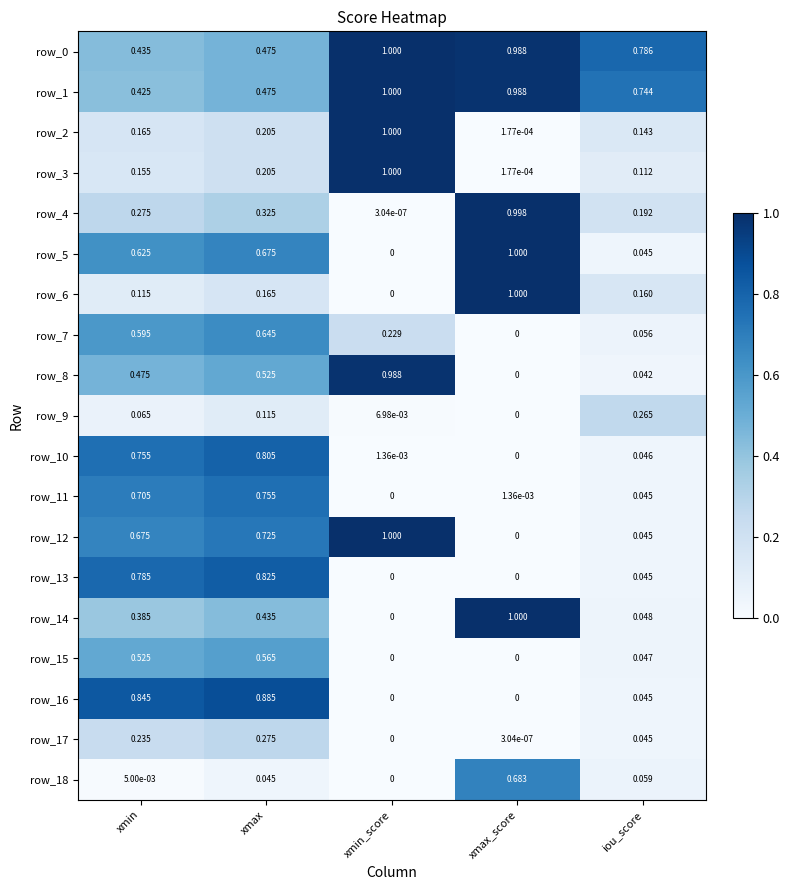

List the labels in order of row_18 value, largest first.

xmax_score, iou_score, xmax, xmin, xmin_score